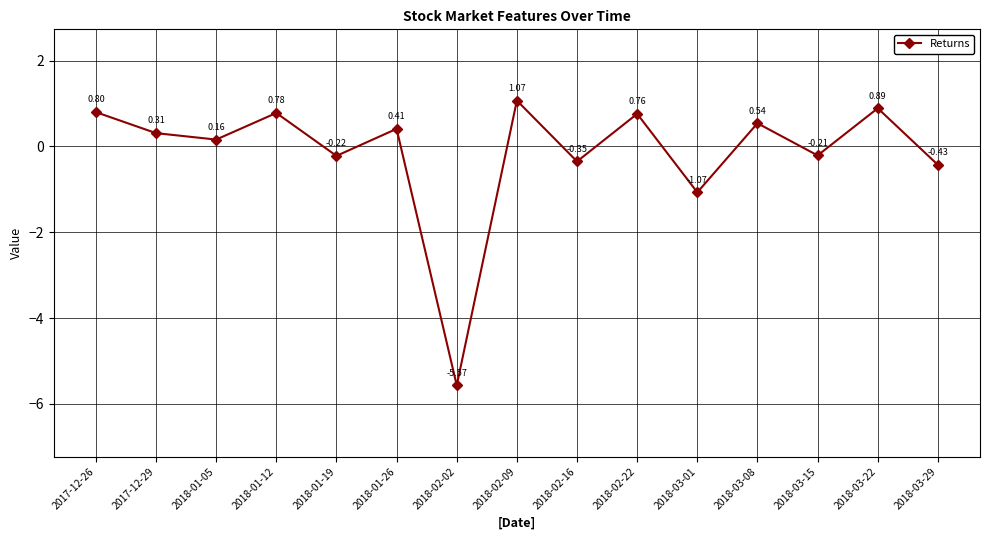

True or false: the data shows 0.5 at 2018-02-09.

False